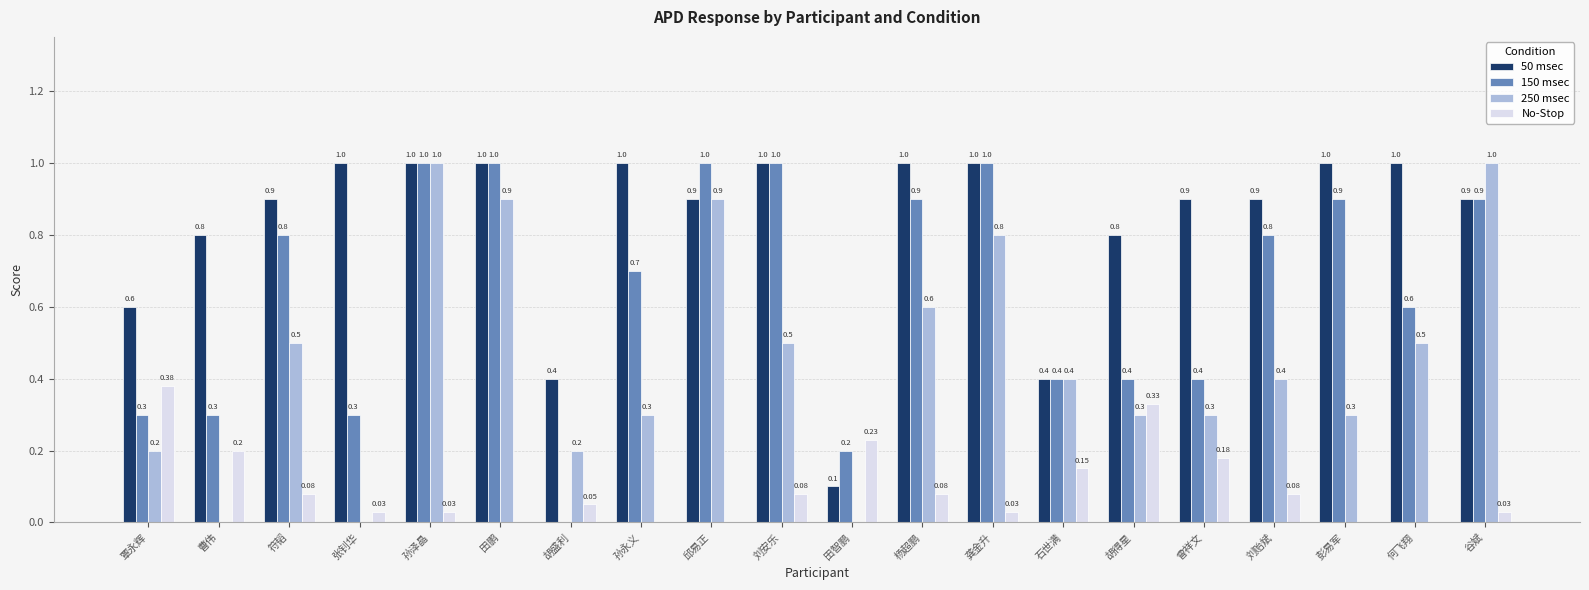

What is the total value across all series at 田智鹏?

0.5